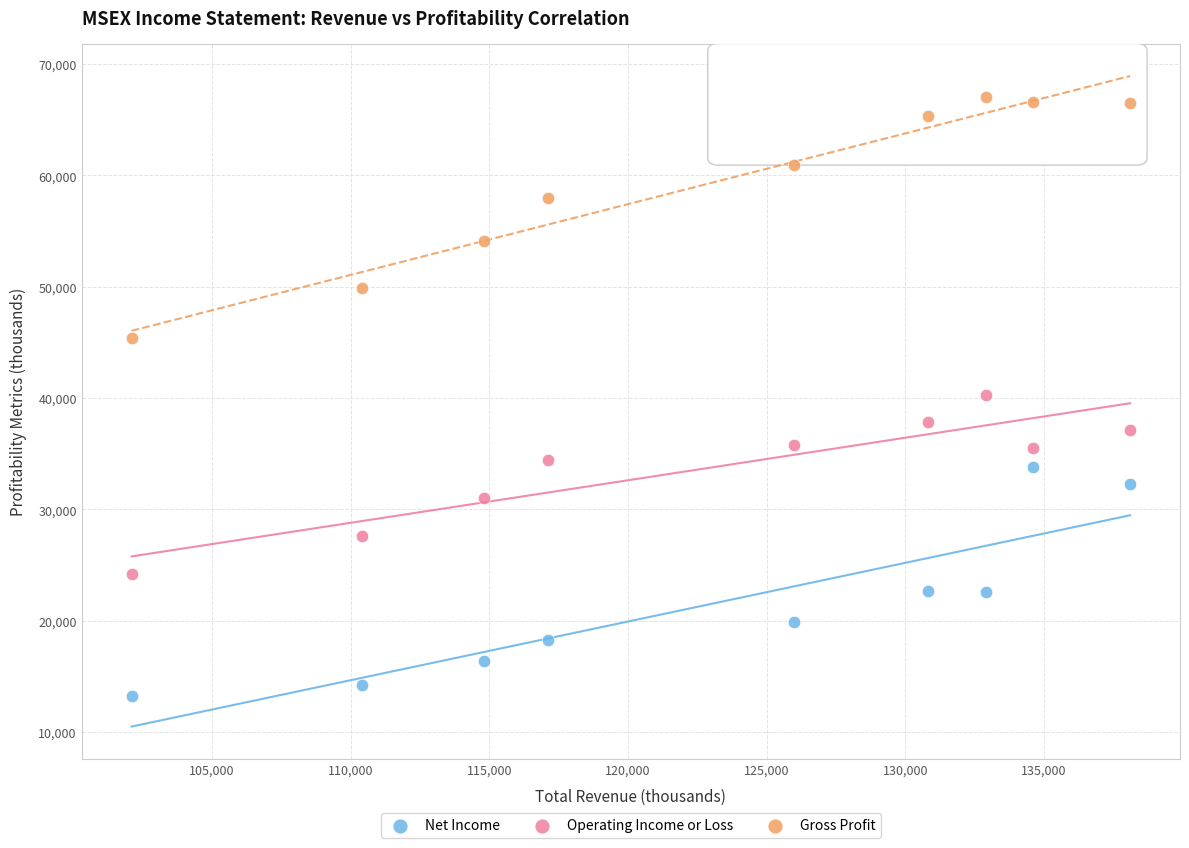

Which series reaches the maximum Y coordinate?

Gross Profit